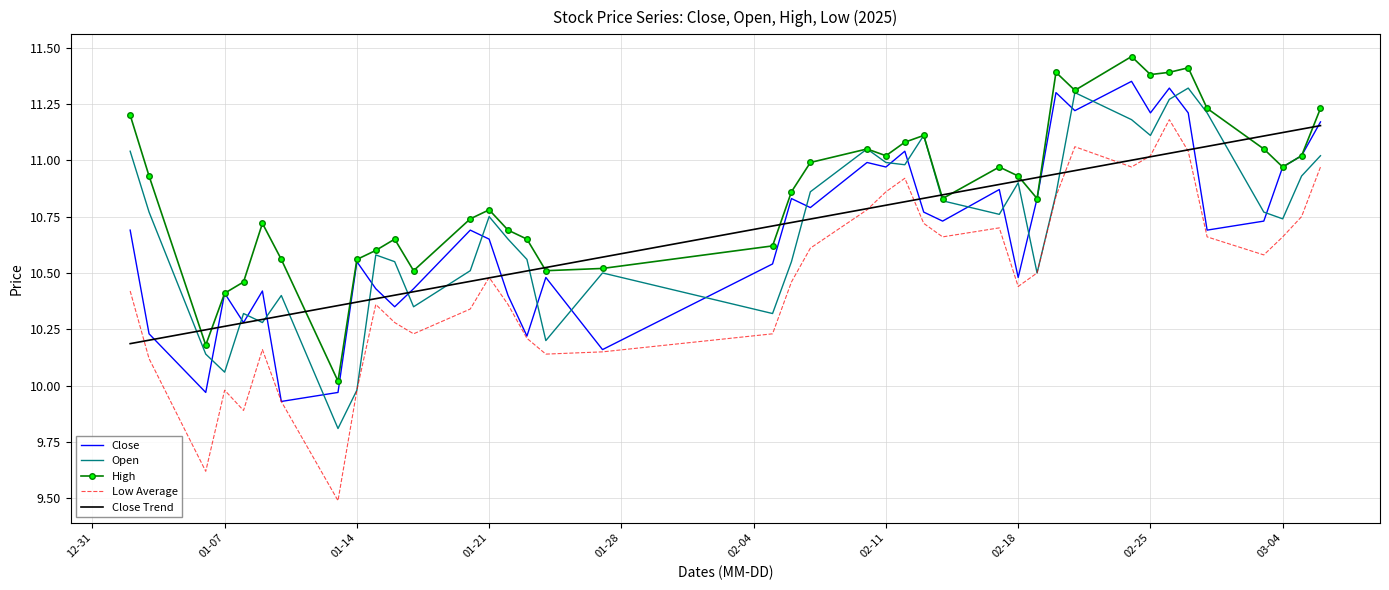

Which series has the widest spread of values?

Low Average